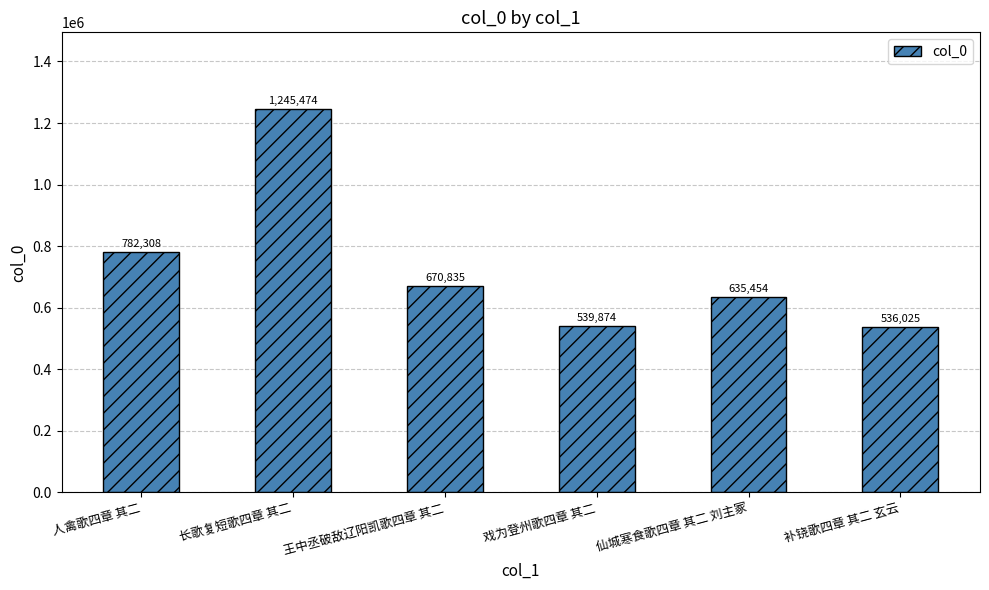

Does the chart contain any negative values?

No